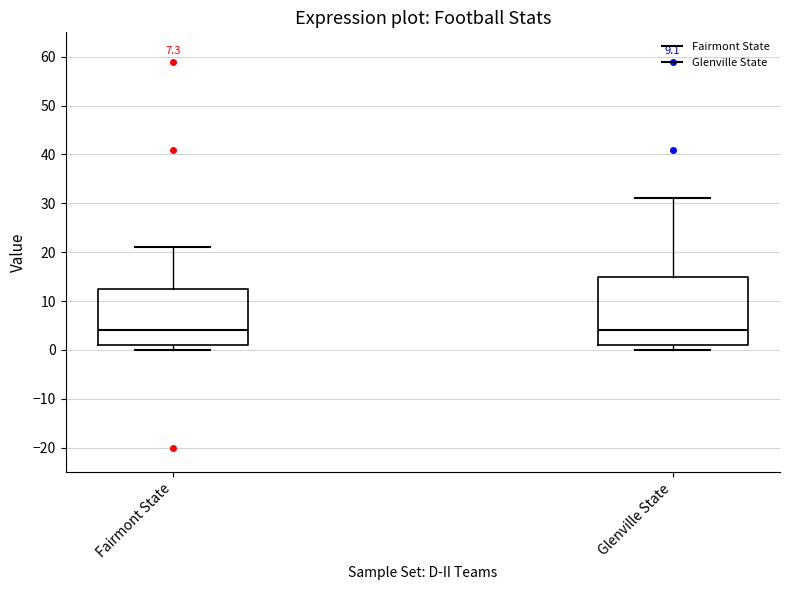

Where is the upper edge of the box for Glenville State on the y-axis? The values are not printed on the chart, so give them approximately, as read against the axis.

15